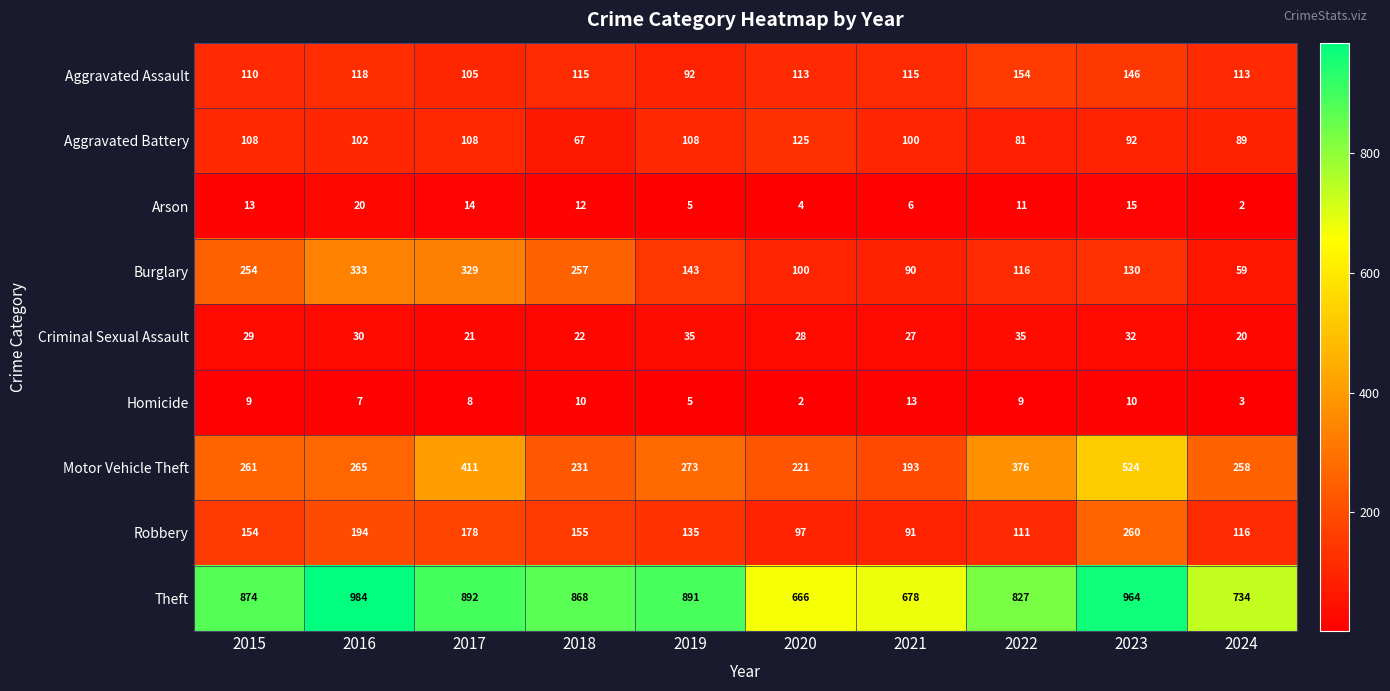

Is it true that Theft equals 964 at 2023?

True